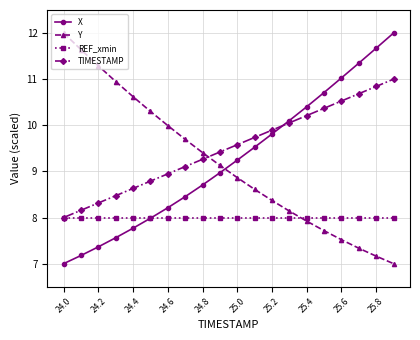

What is the maximum value shown in the chart?

12.0